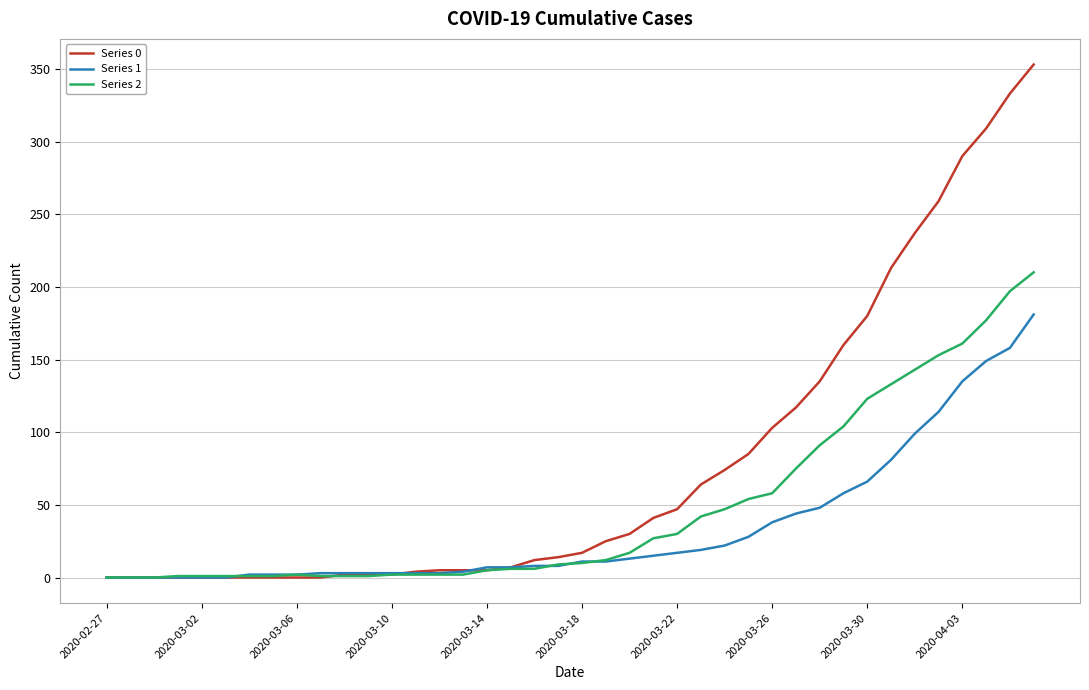

What is the greatest value displayed?

353